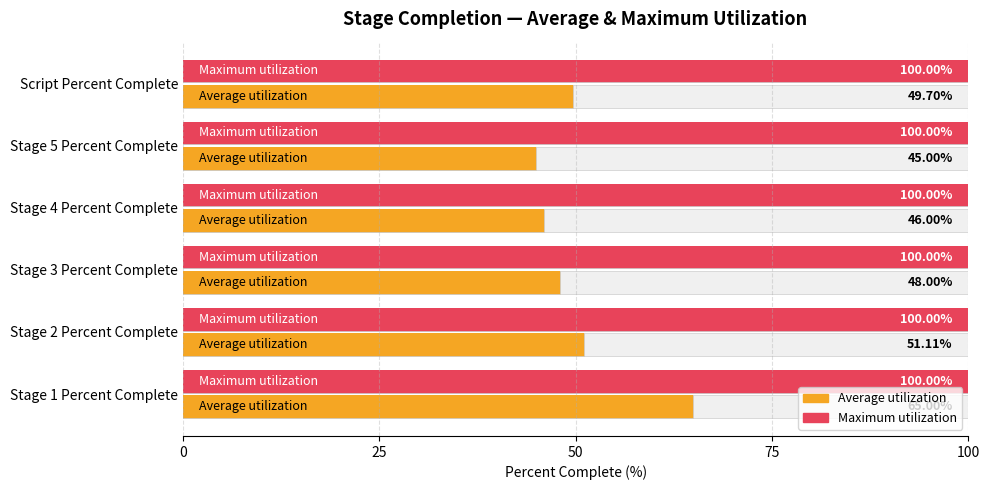

Are the bars grouped side by side (vs. stacked)?

Yes